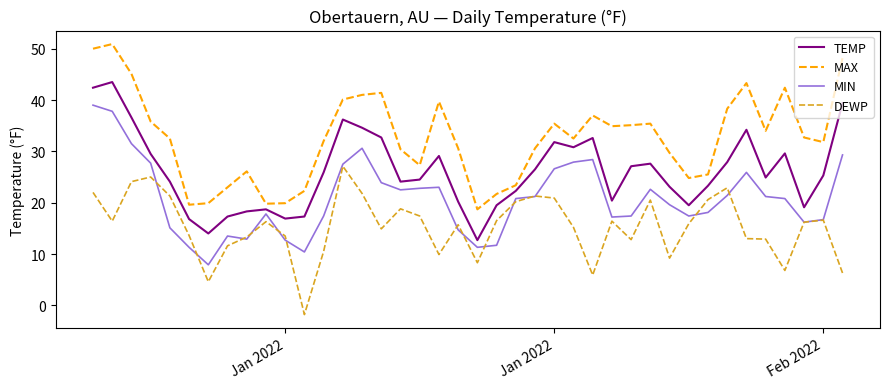

True or false: TEMP and DEWP intersect in this chart.

False